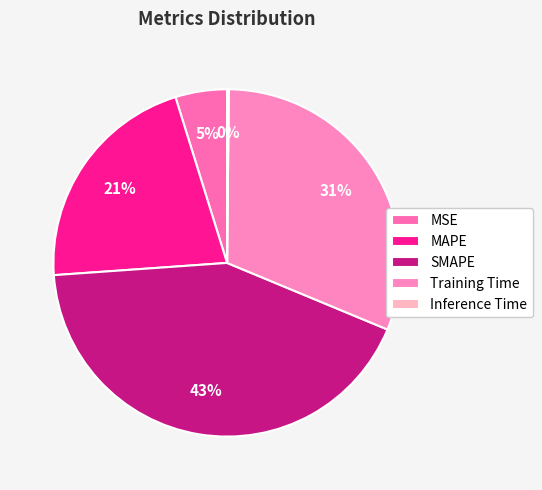

Count the number of slices in the pie.

5